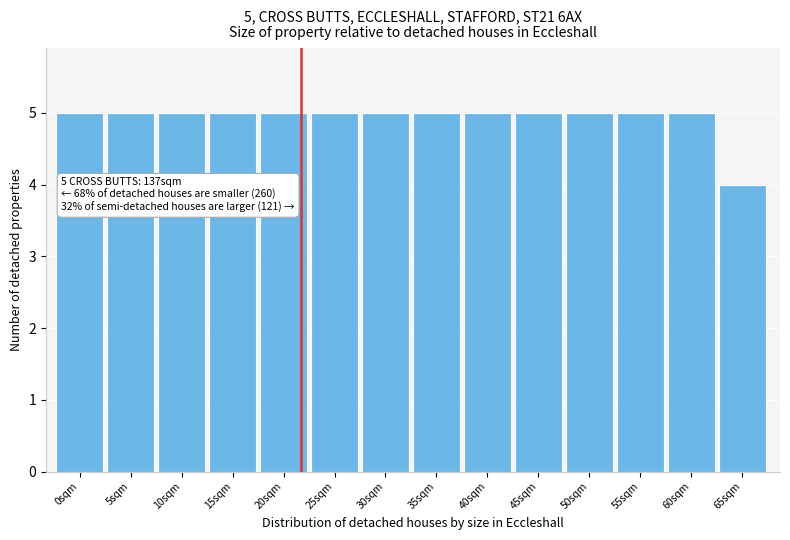

Reading right to left, what are all the values shown in this chart?

4	5	5	5	5	5	5	5	5	5	5	5	5	5